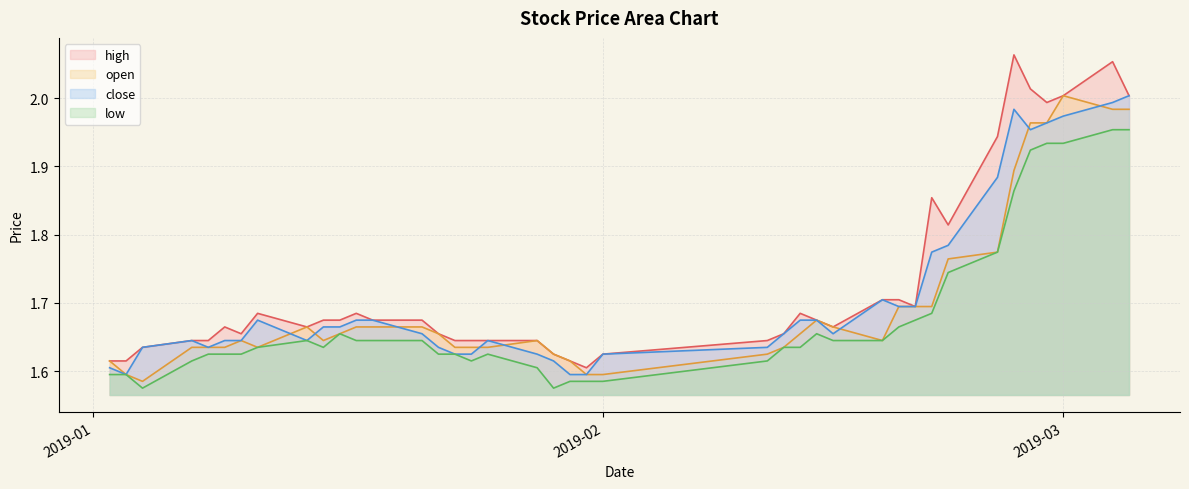

At 2019-02-28, list the series in order from smallest to largest.

low, open, close, high